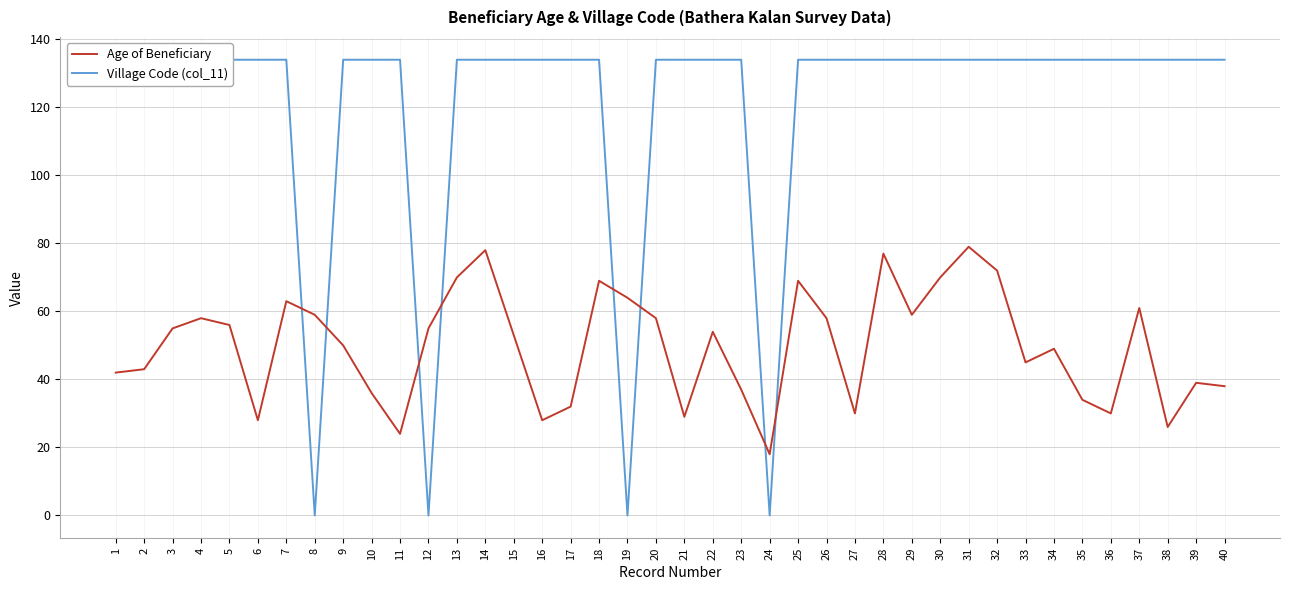

Between 15 and 35, which series saw the biggest shift?

Age of Beneficiary